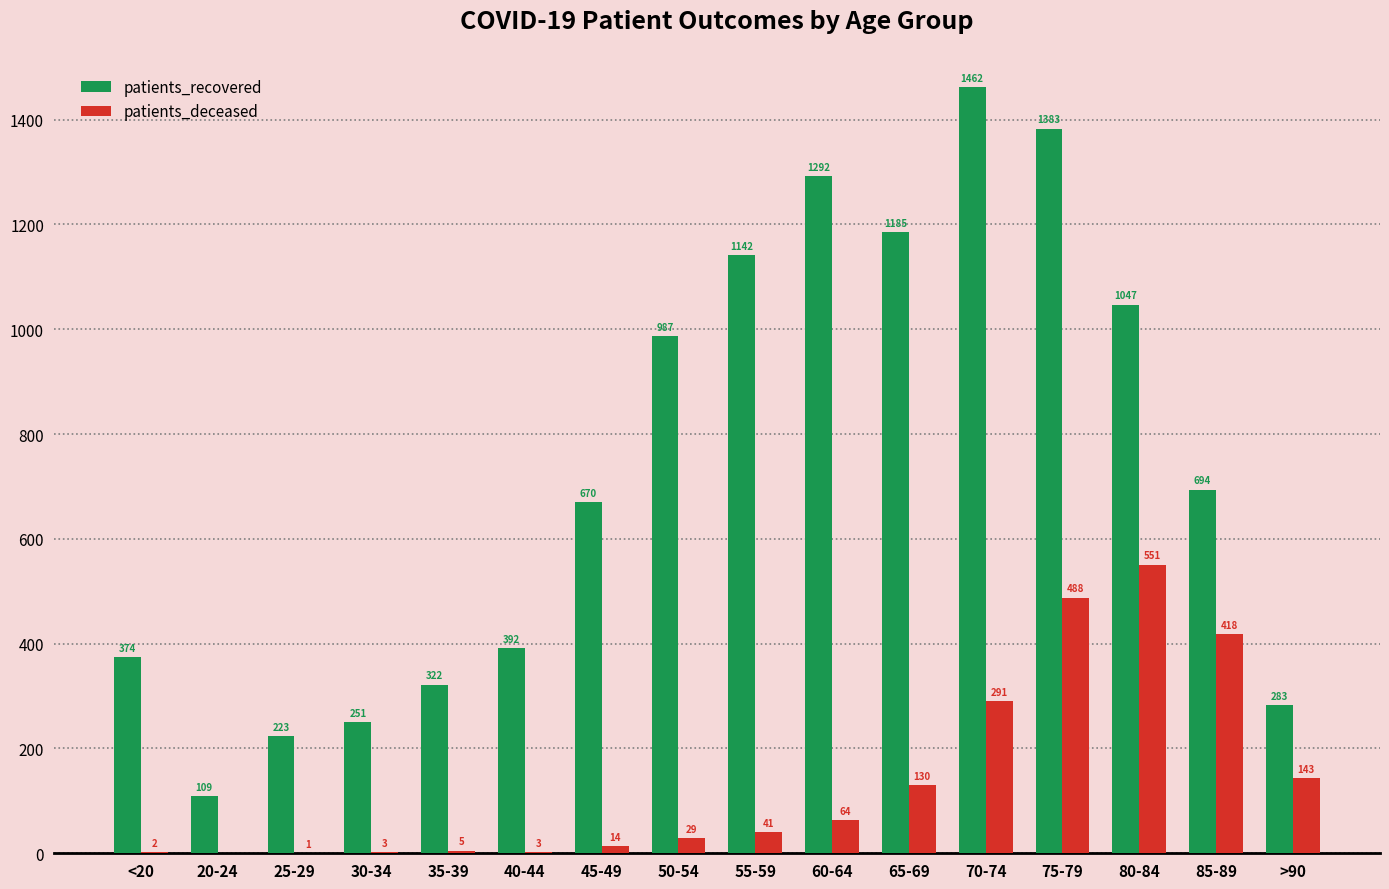

The value of patients_deceased at 60-64 is 64. True or false?

True